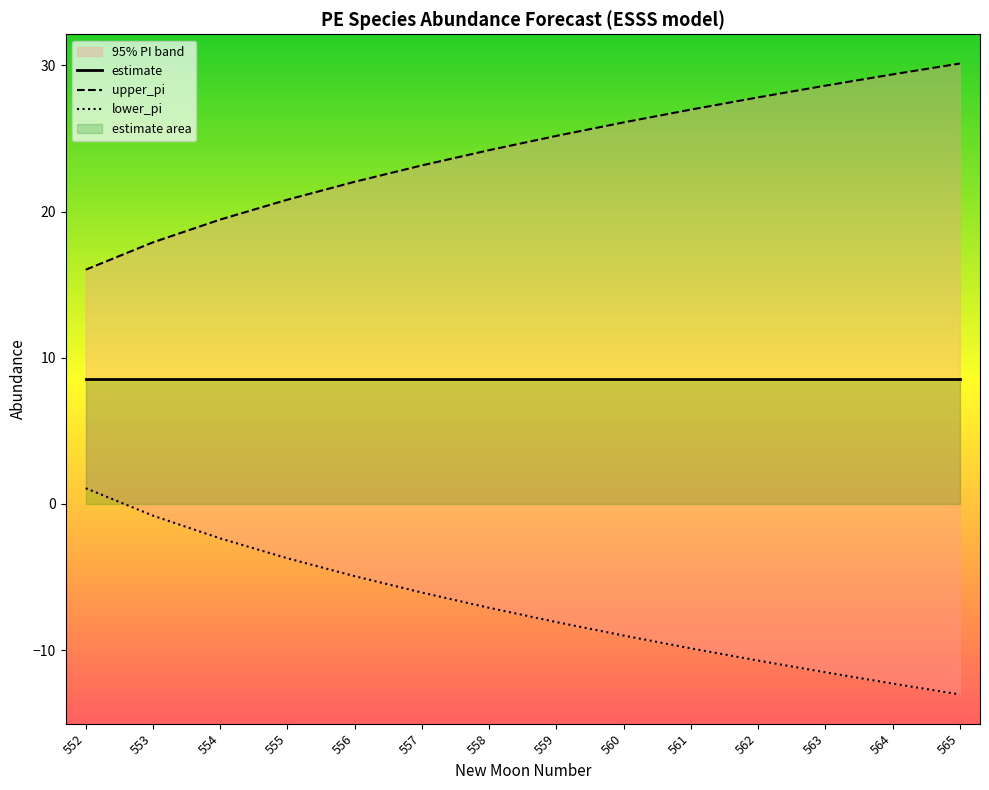

What is the total value across all series at 557?

25.6